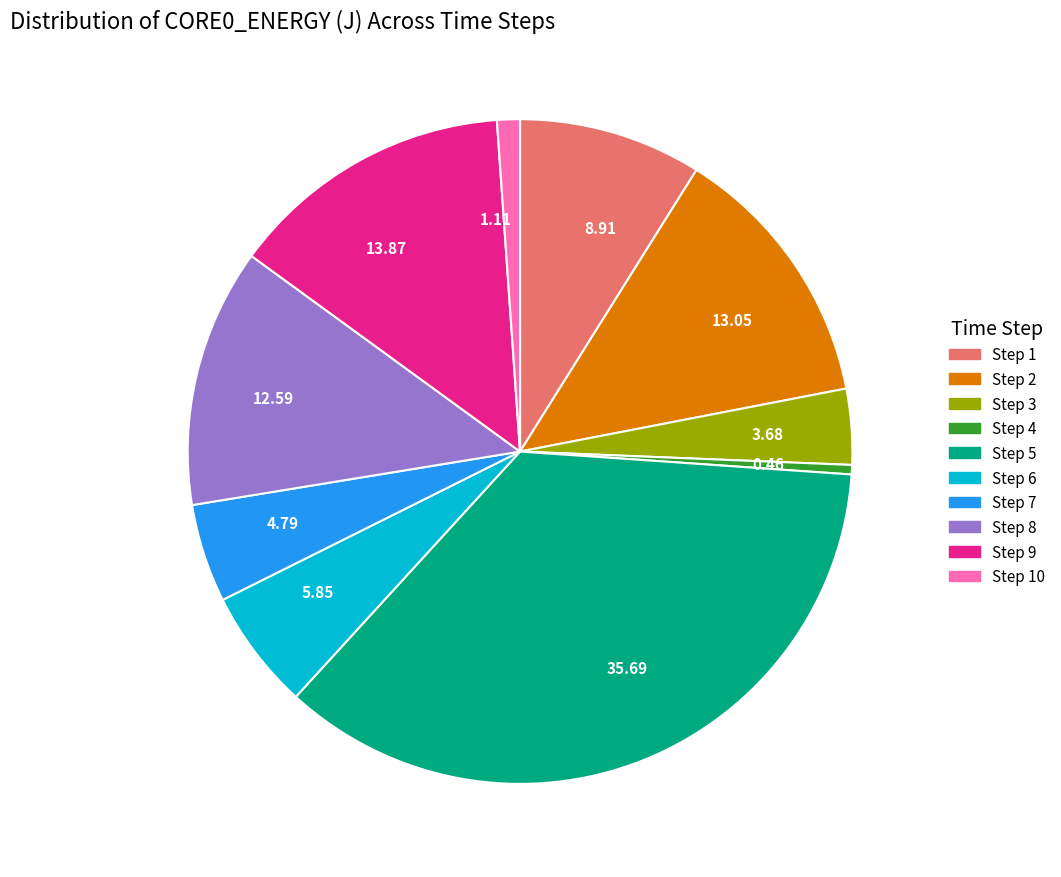

Which has a higher value, Step 6 or Step 1?

Step 1